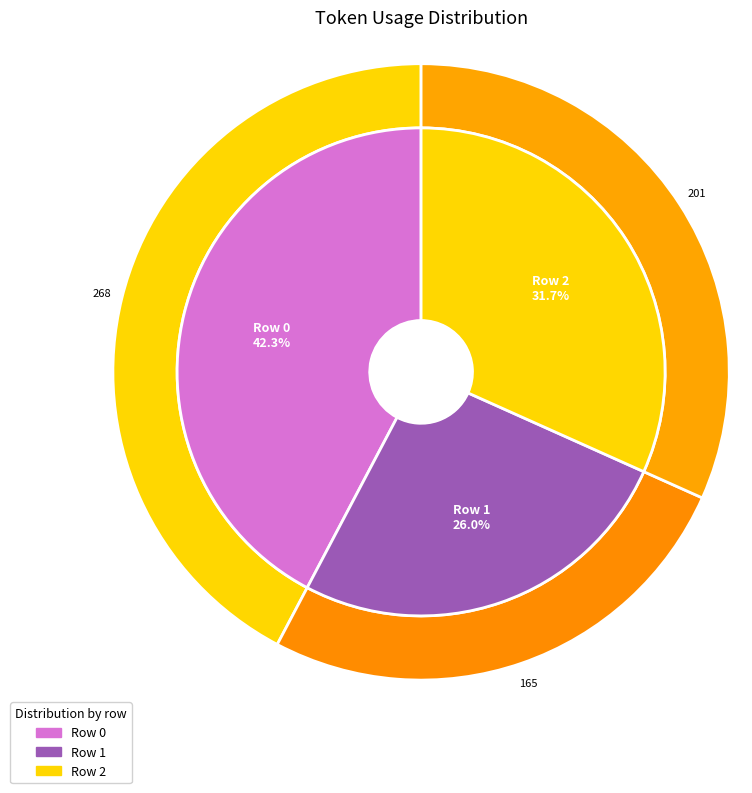

Is there a majority slice in this chart?

No